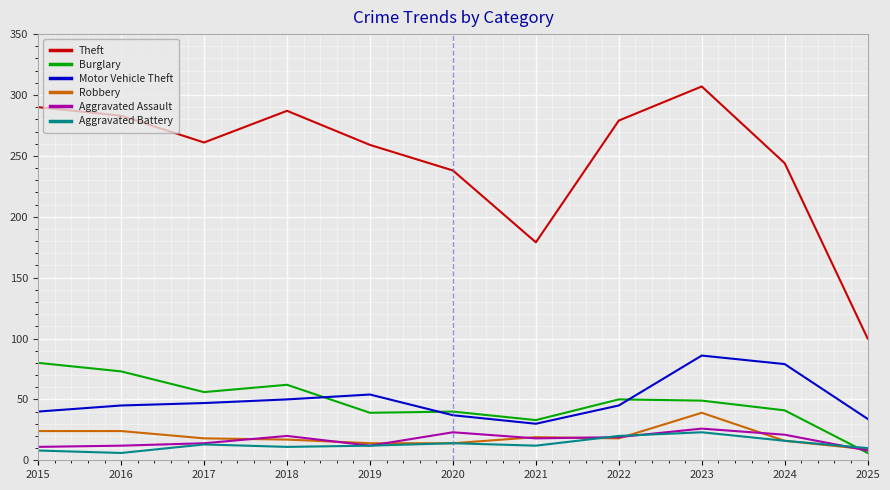

What is the greatest value displayed?

307